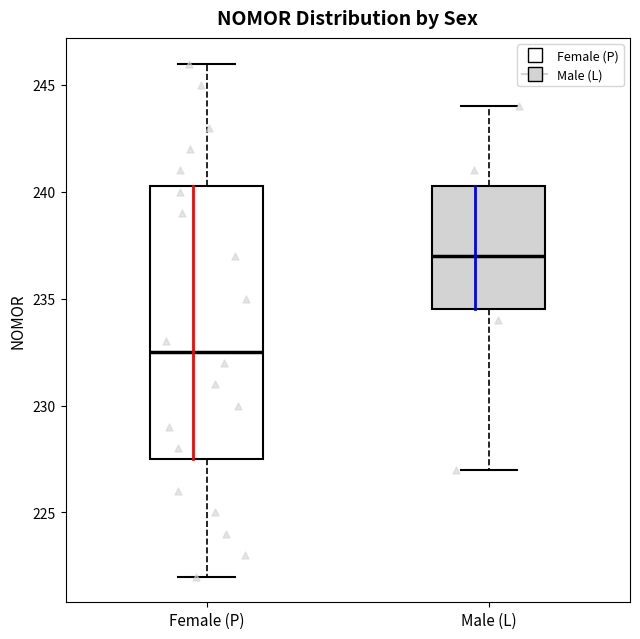

Reading left to right, transcribe this box plot: for each box, give where its median line is, the range the box spans, and where its two whiskers end, as read against the y-axis. The values are not printed on the chart, so give them approximately, as read against the axis.

Female (P): median 232.5, box 227.5 to 240.5, whiskers 222.0 to 246.0
Male (L): median 237.0, box 234.5 to 240.5, whiskers 227.0 to 244.0